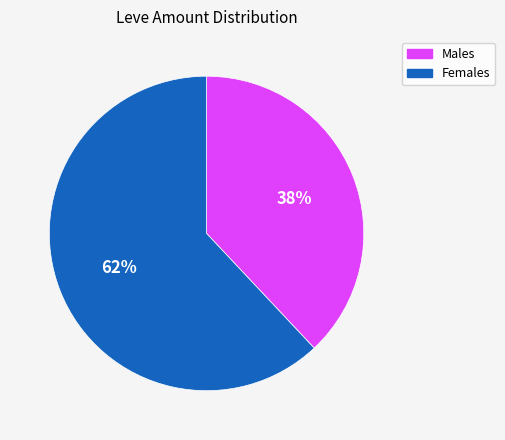

Is there any slice that represents more than half of the pie?

Yes